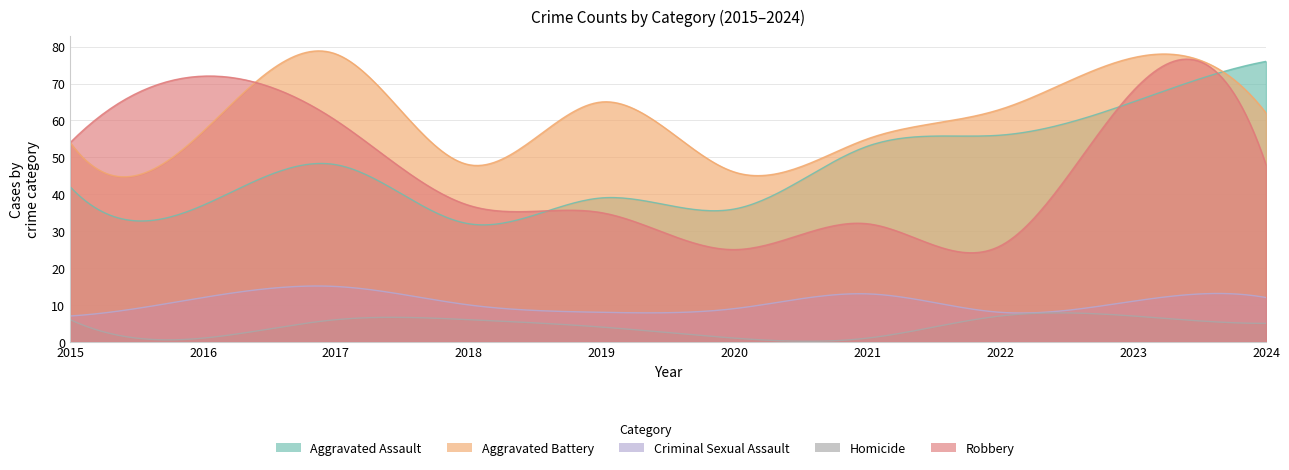

What is the difference between the maximum and minimum values in the Aggravated Battery series?

32